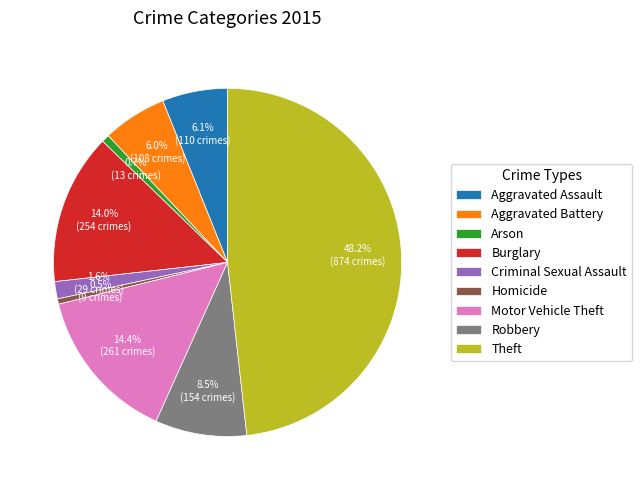

Which slice is the largest?

Theft